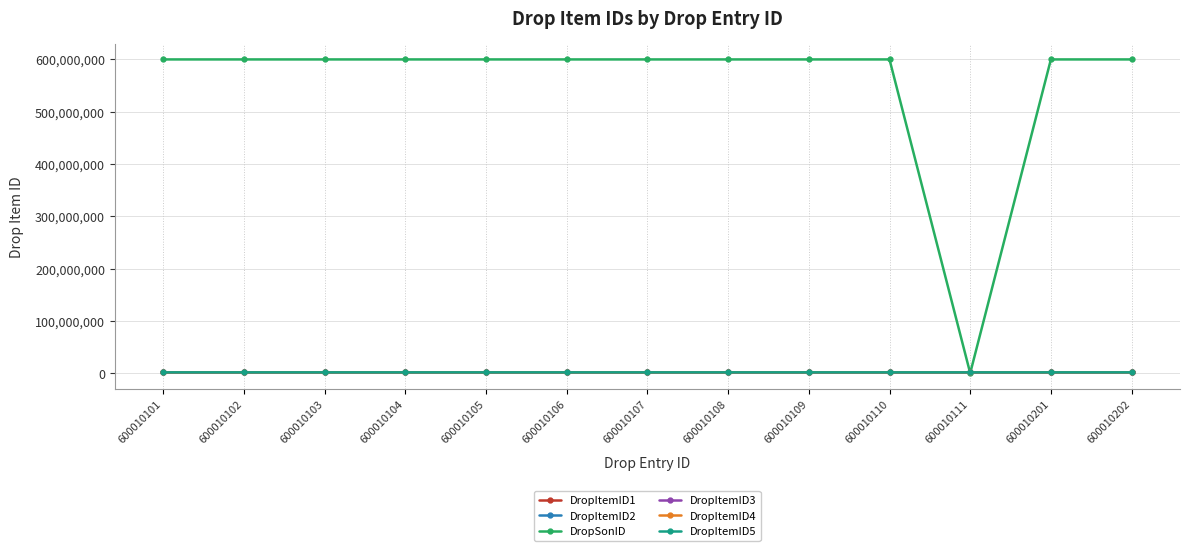

Does the chart display data point markers on the line(s)?

Yes